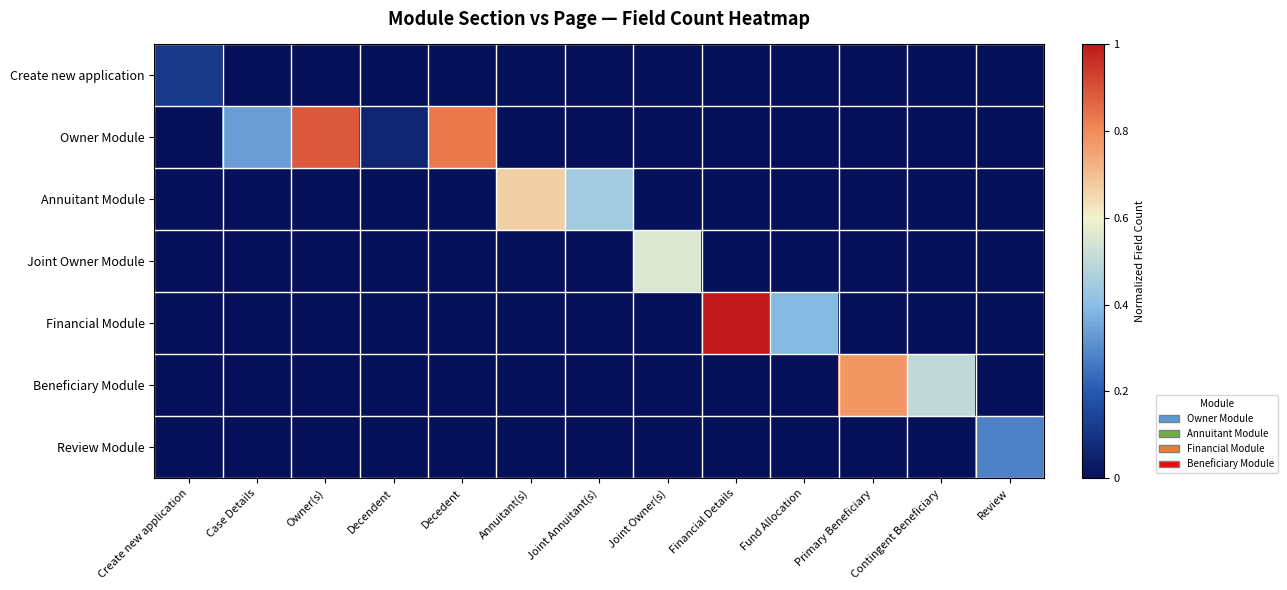

What is the spread (max minus min) of values at Joint Owner(s)?

0.6